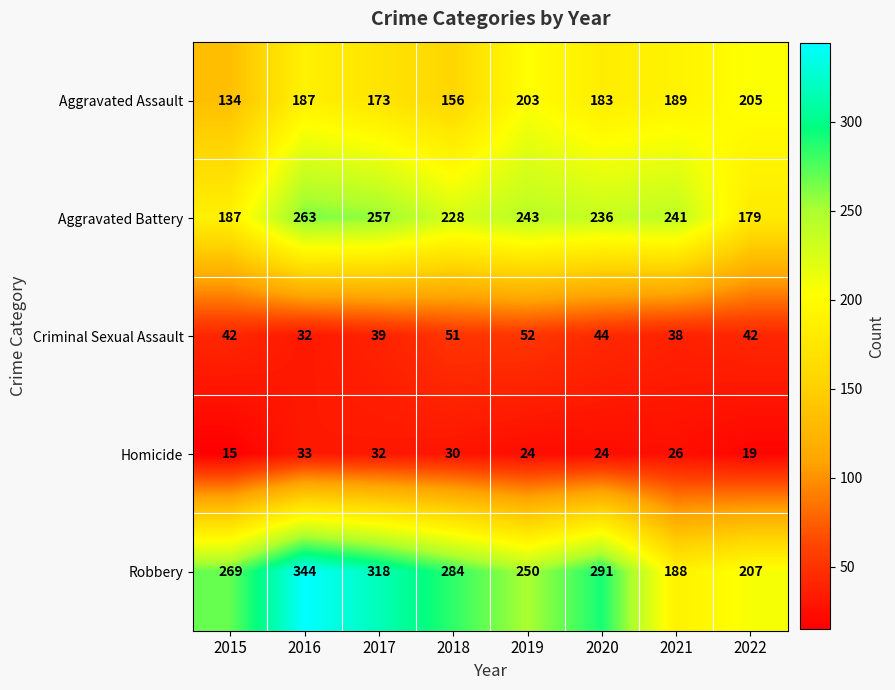

What value does the Homicide series have at 2015?

15